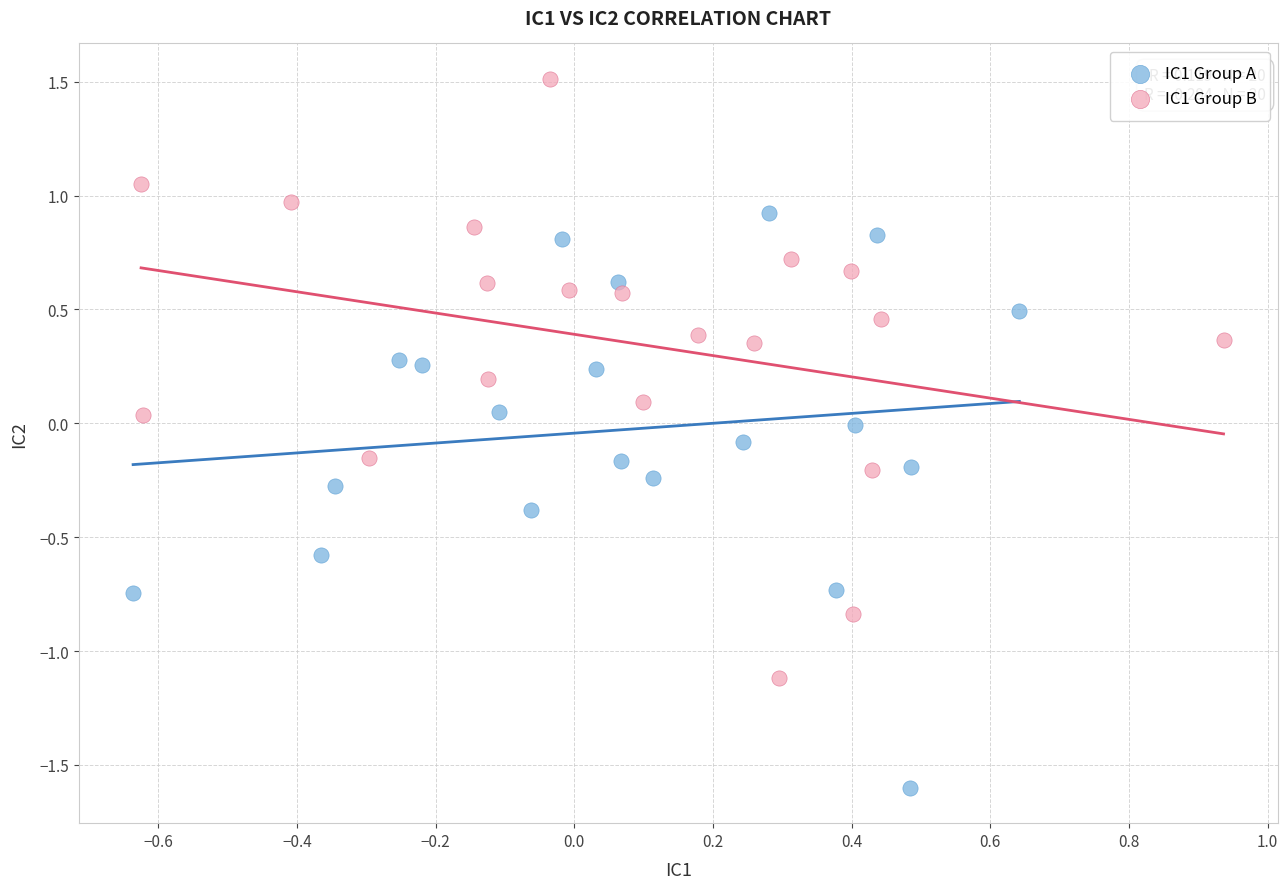

Which series has the widest spread of Y values?

IC1 Group B